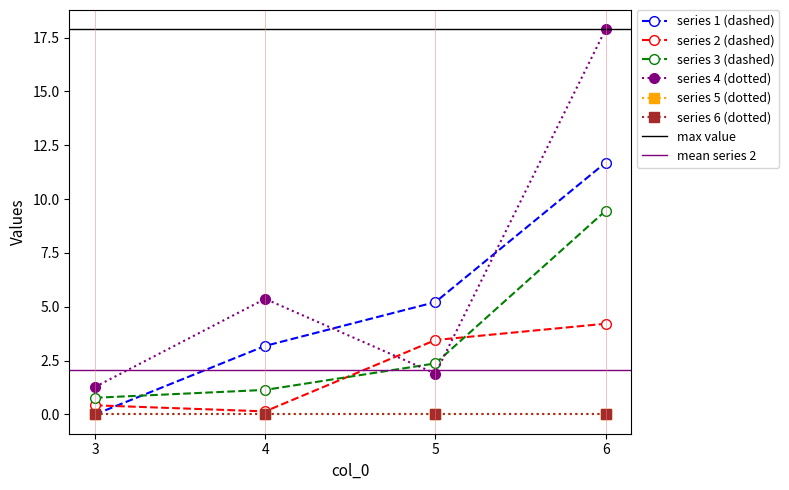

Where is the first local maximum for 4?

4